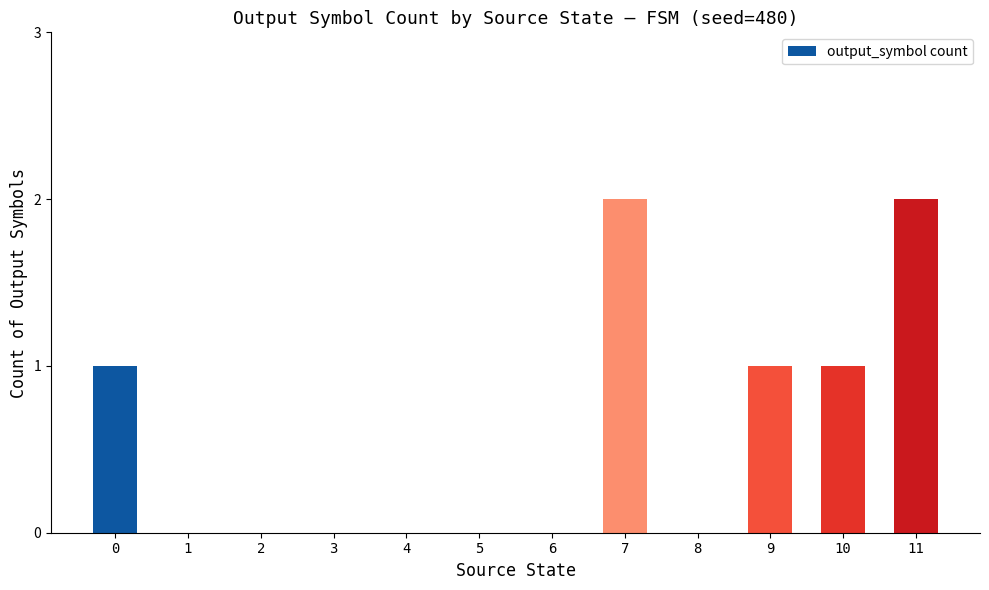

Reading right to left, transcribe all the data shown in this chart.

2	1	1	0	2	0	0	0	0	0	0	1